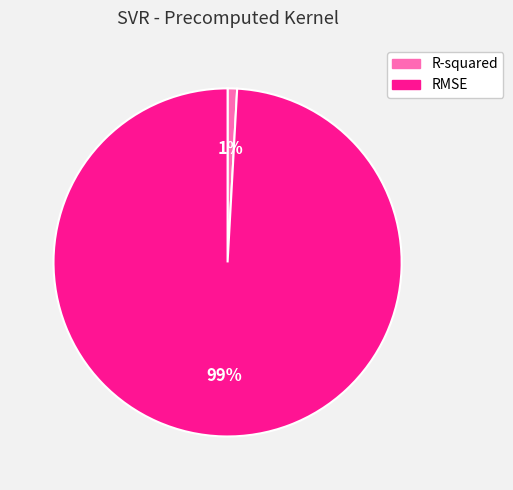

Is the sum of R-squared and RMSE greater than half?

Yes